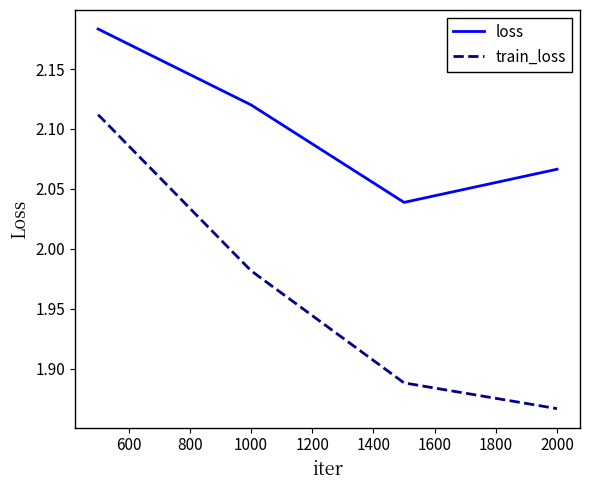

How many distinct data groups are displayed?

2